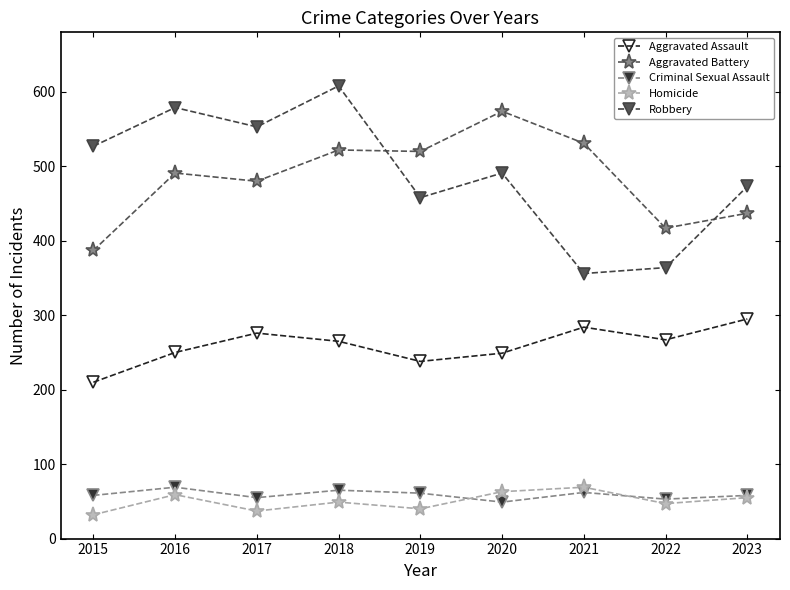

What is the total value across all series at 2015?

1214